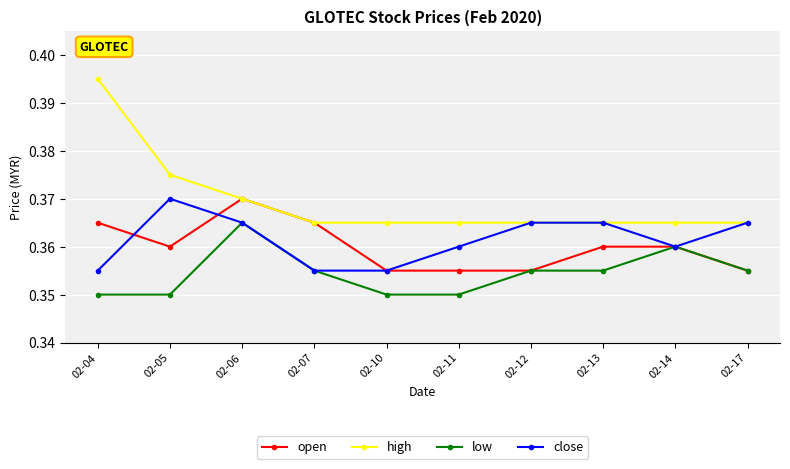

Where is the first local maximum for open?

02-06